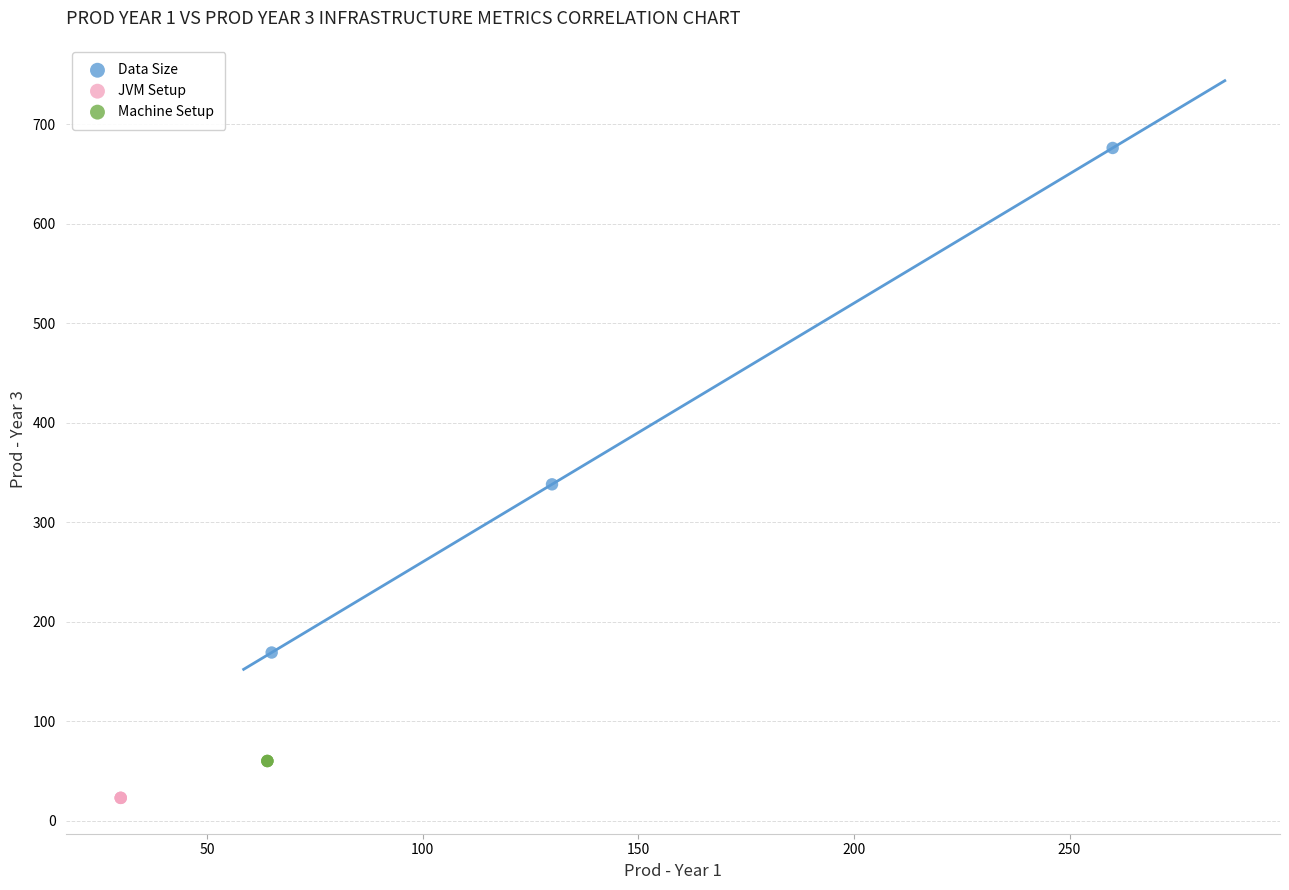

Which series reaches the maximum Y coordinate?

Data Size